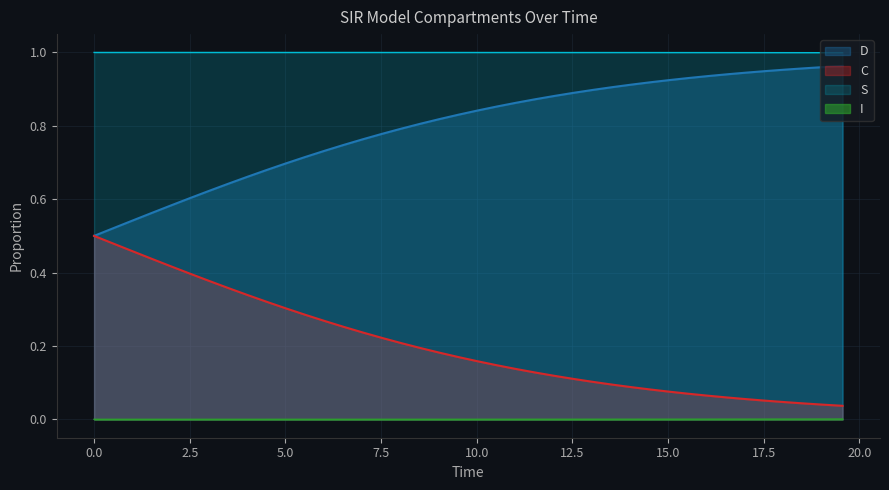

True or false: I has more than 2 interior local peaks.

False